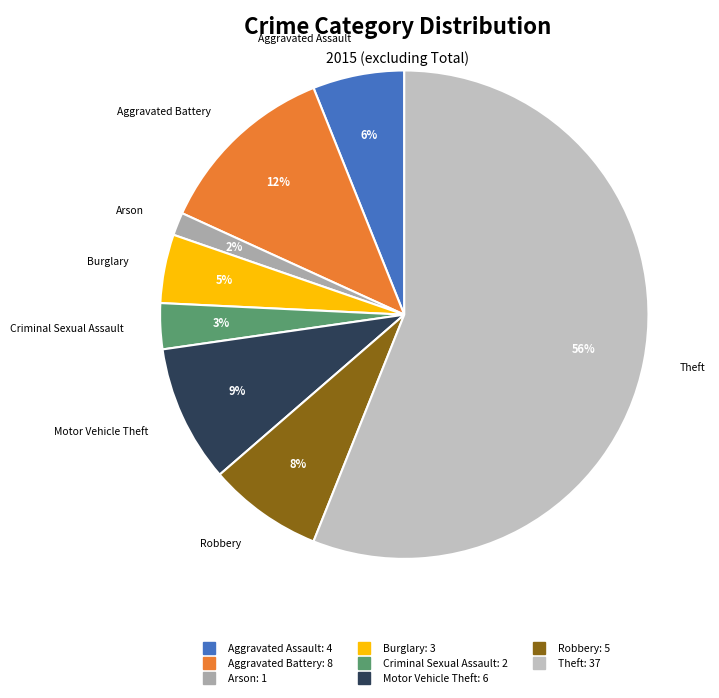

Does Aggravated Battery account for over 50% of the chart?

No